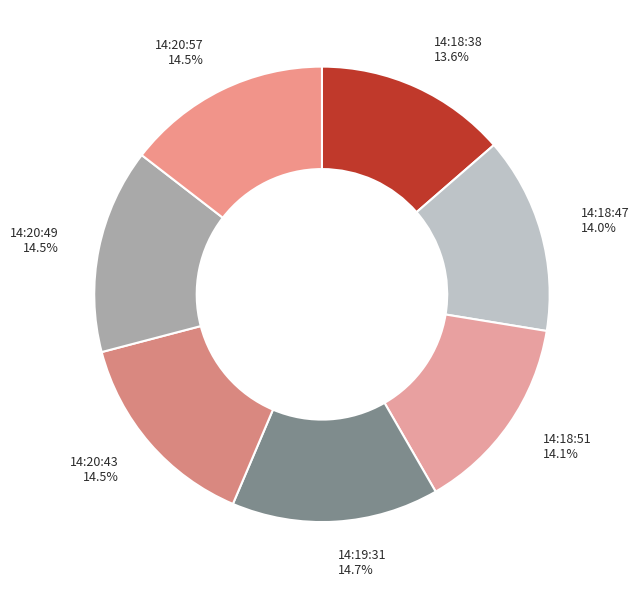

Is it true that 14:20:57 is 30% of the pie?

False